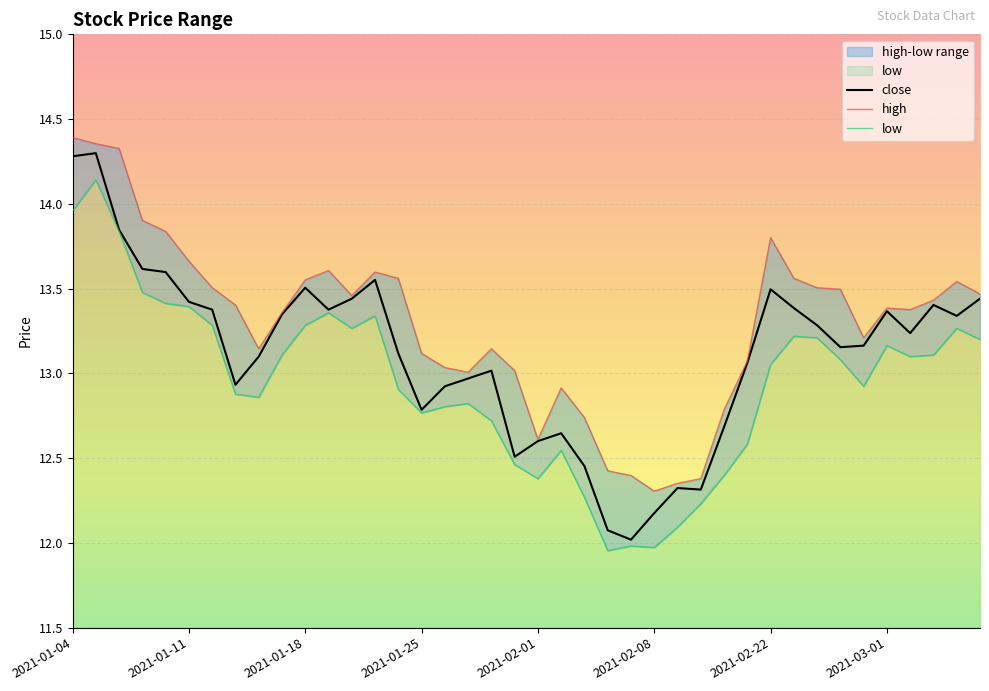

The value of close at 2021-01-18 is 13.5. True or false?

True